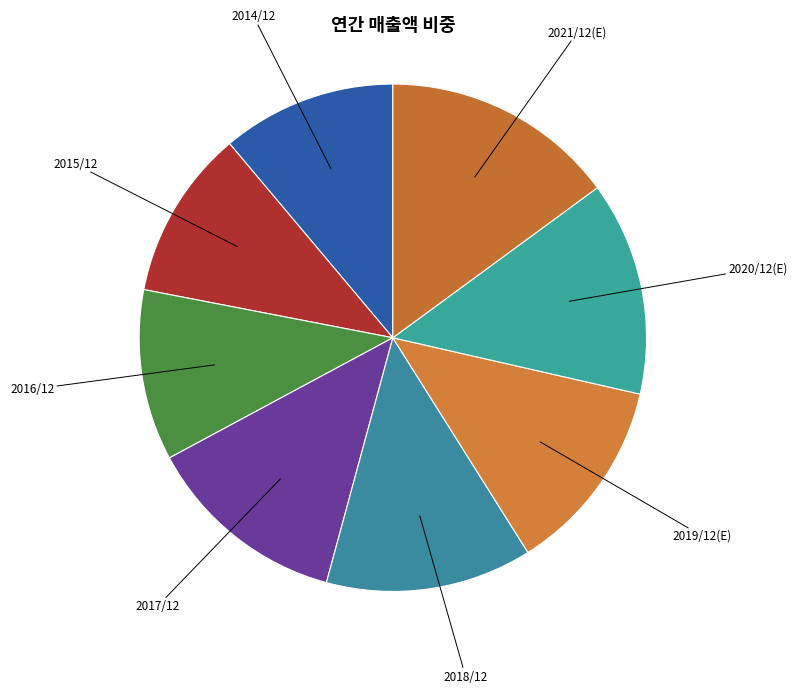

True or false: 2020/12(E) accounts for 21% of the total.

False